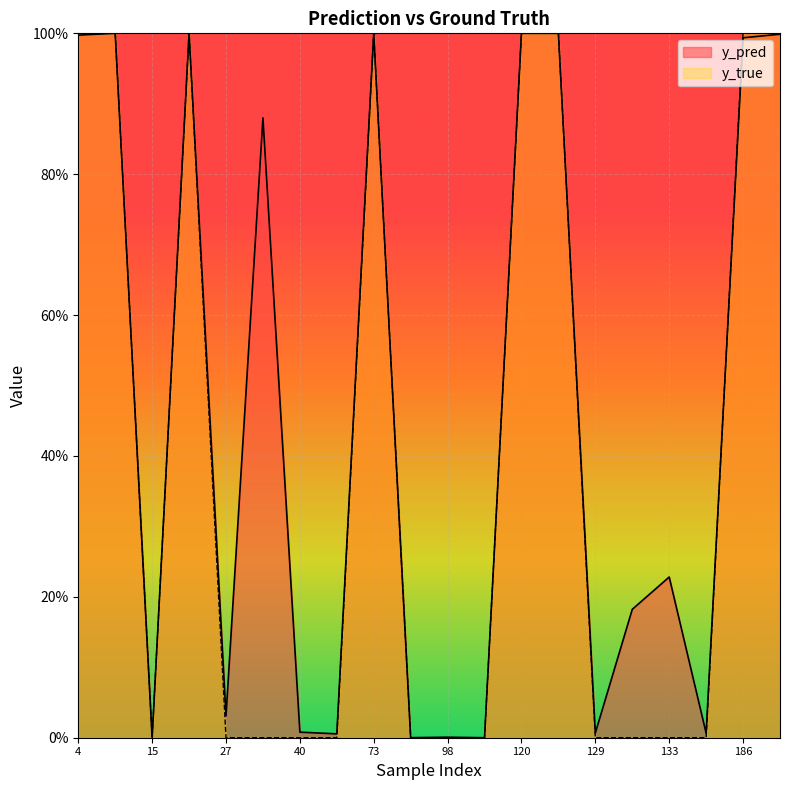

What are all the series names shown in the legend?

y_pred, y_true